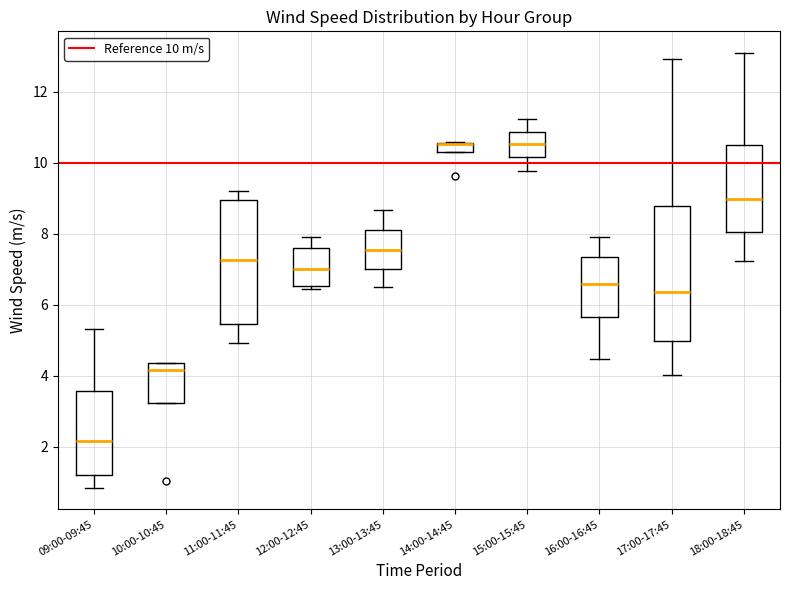

Comparing the boxes themselves (not the whiskers), which one is the tallest?

17:00-17:45